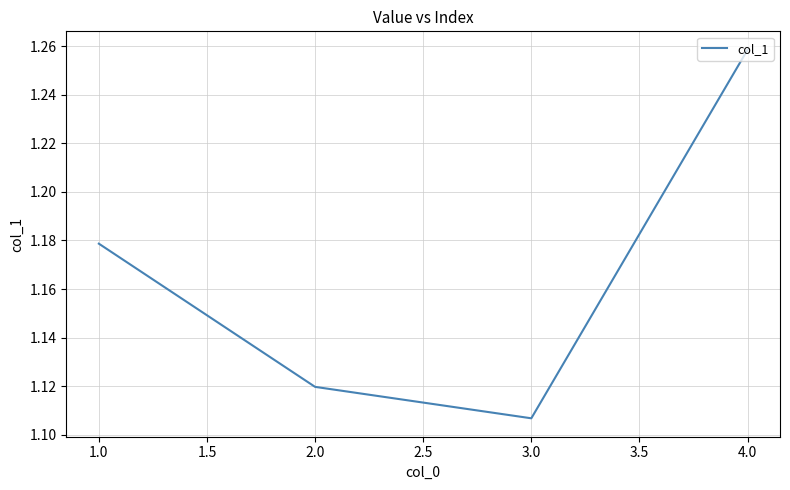

List the labels in order of value, smallest first.

3.0, 2.0, 1.0, 4.0